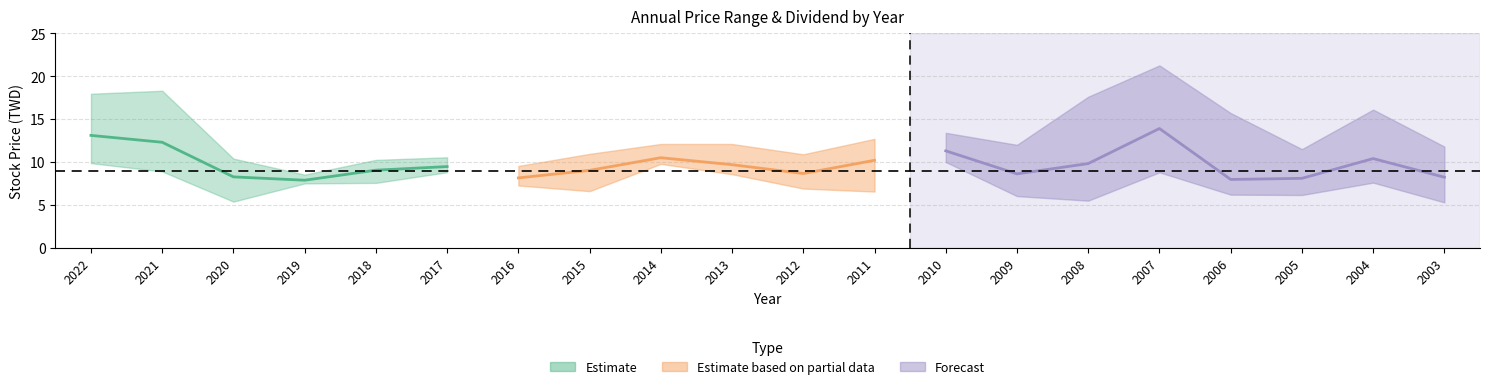

Which category has the highest value in the price_high series?

2007